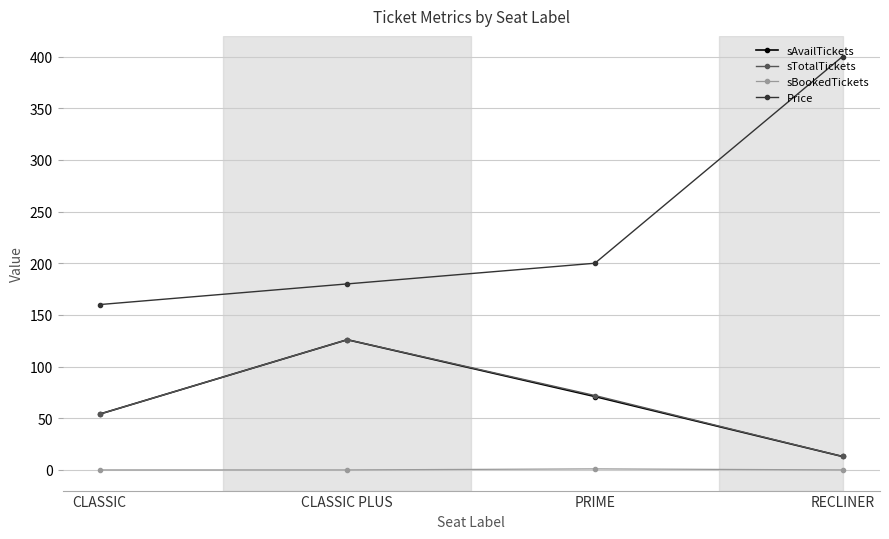

Is the value of sAvailTickets at CLASSIC greater than the value of Price at RECLINER?

No